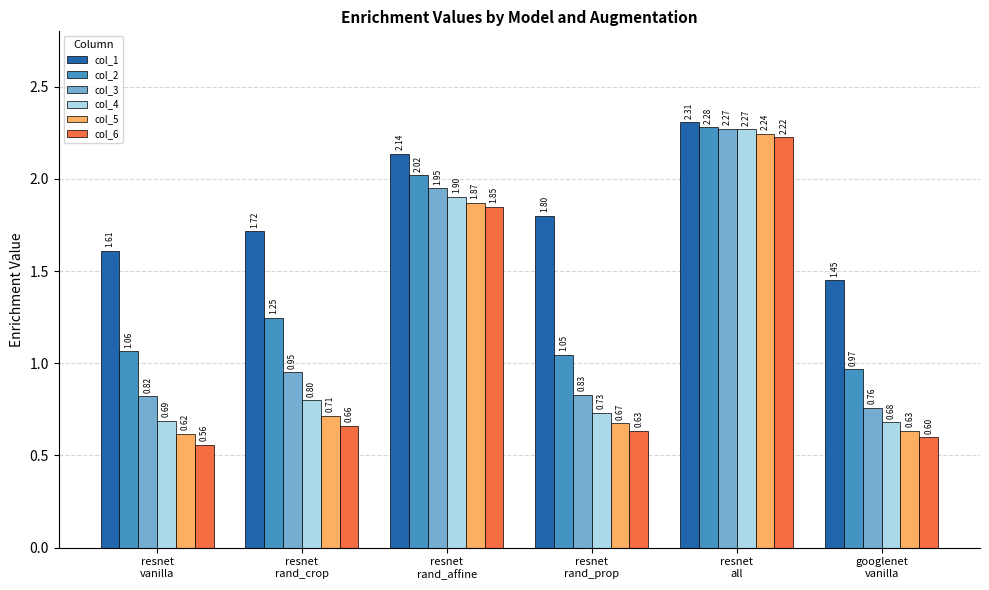

Which series has the largest total across all categories?

col_1